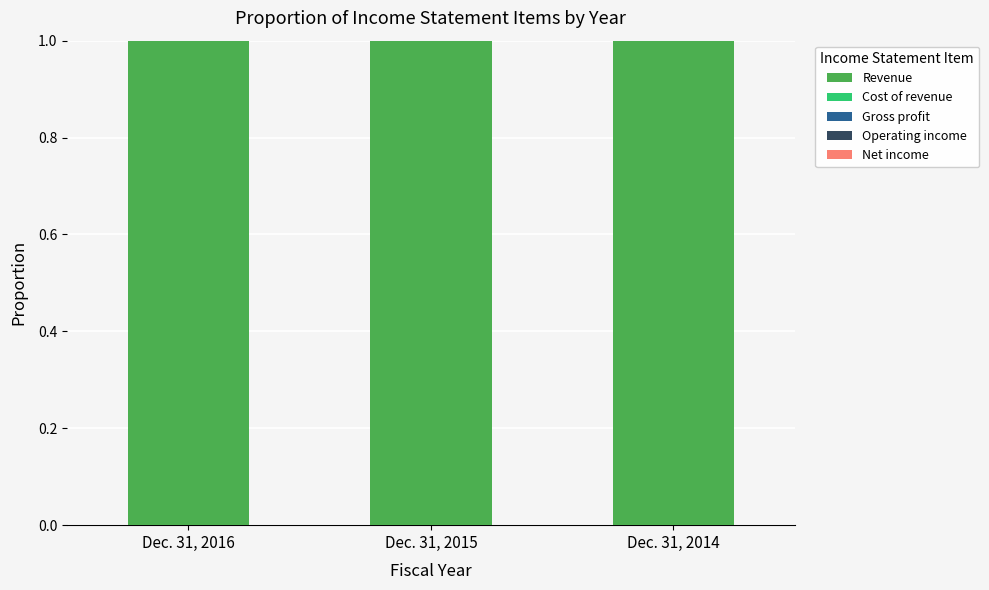

Which series has the largest total across all categories?

Revenue